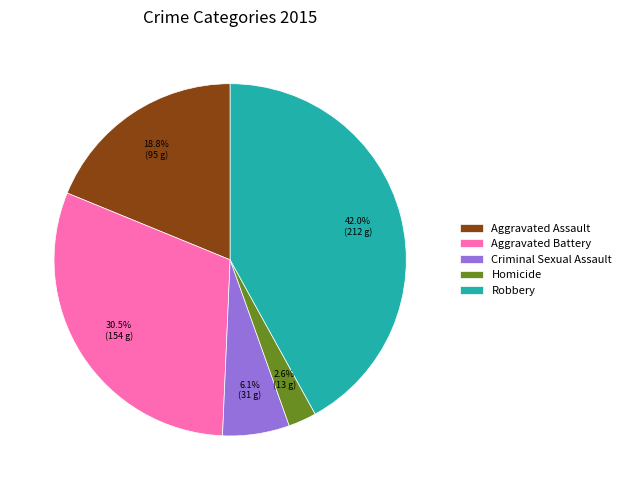

Combined, do Aggravated Battery and Robbery account for over 50%?

Yes